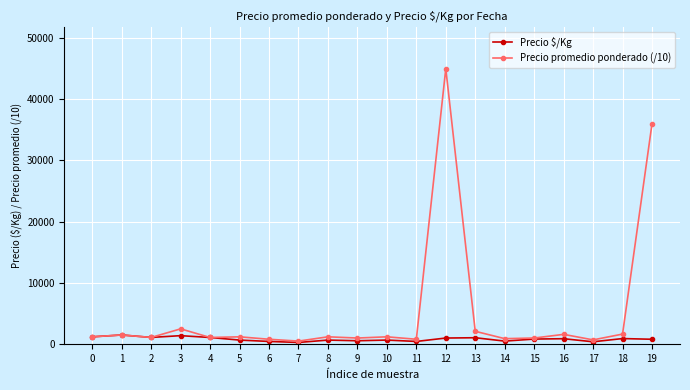

True or false: Precio promedio ponderado (/10) has more than 0 points higher than both neighbors.

True